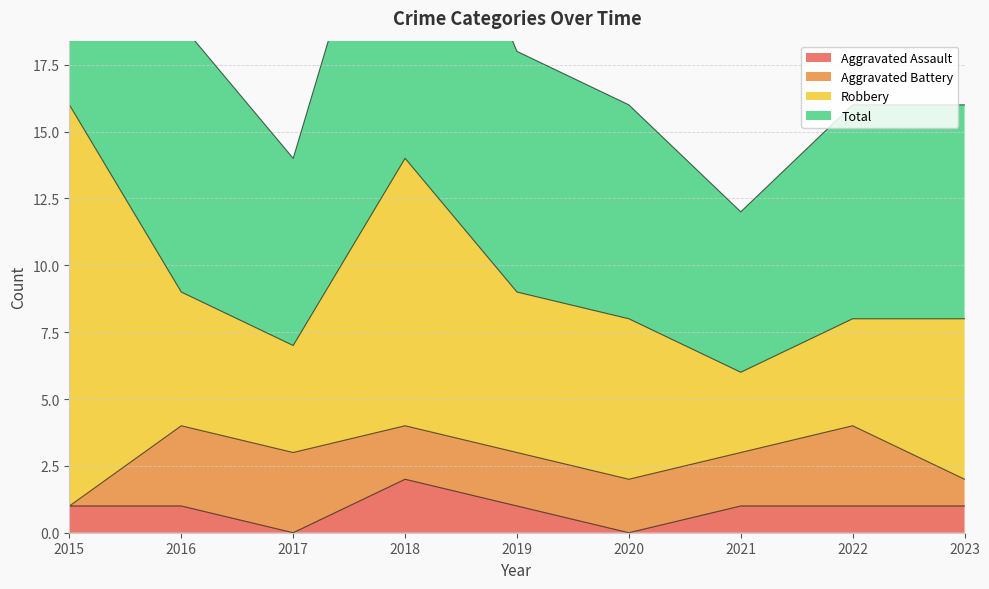

Read the Total value at 2018.

28